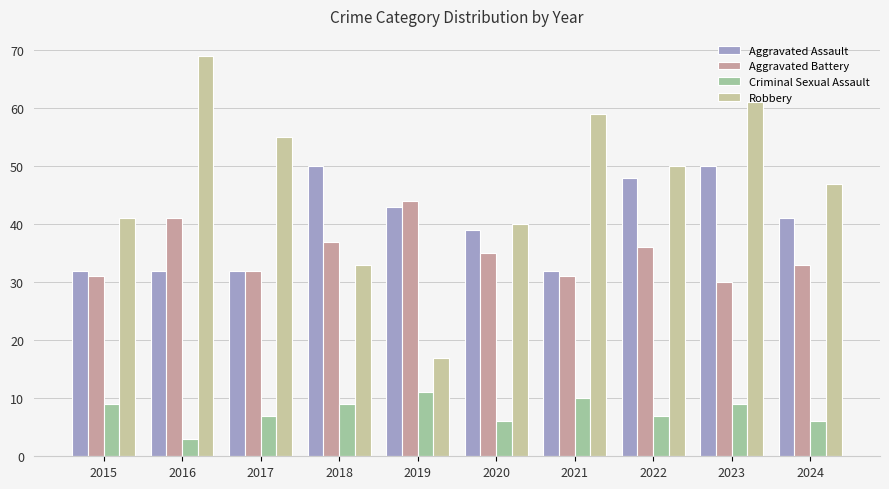

Are the bars grouped side by side (vs. stacked)?

Yes